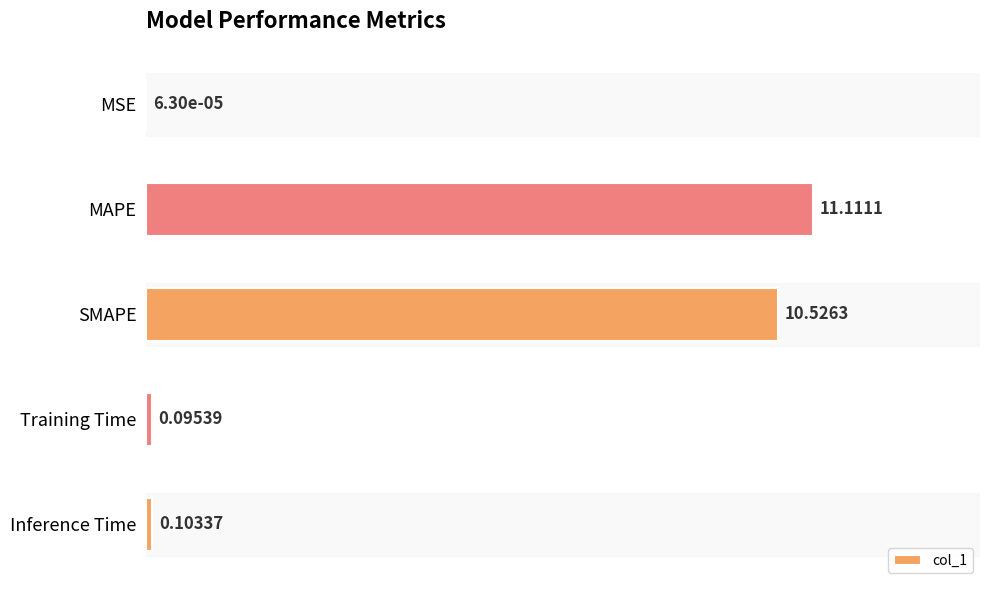

What is the sum of all values?

21.8